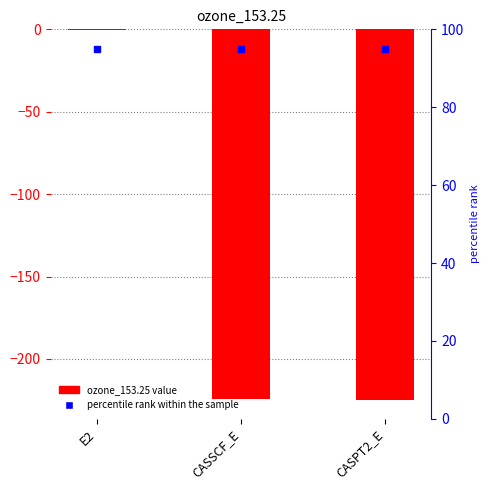

How many categories are shown in the chart?

3